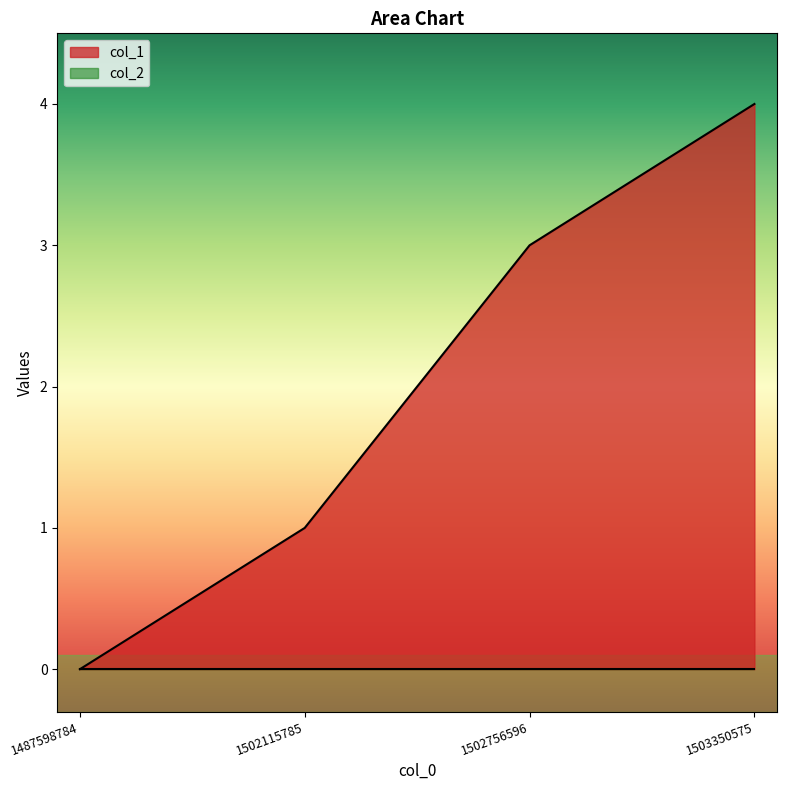

How many values are between 1 and 4?

3